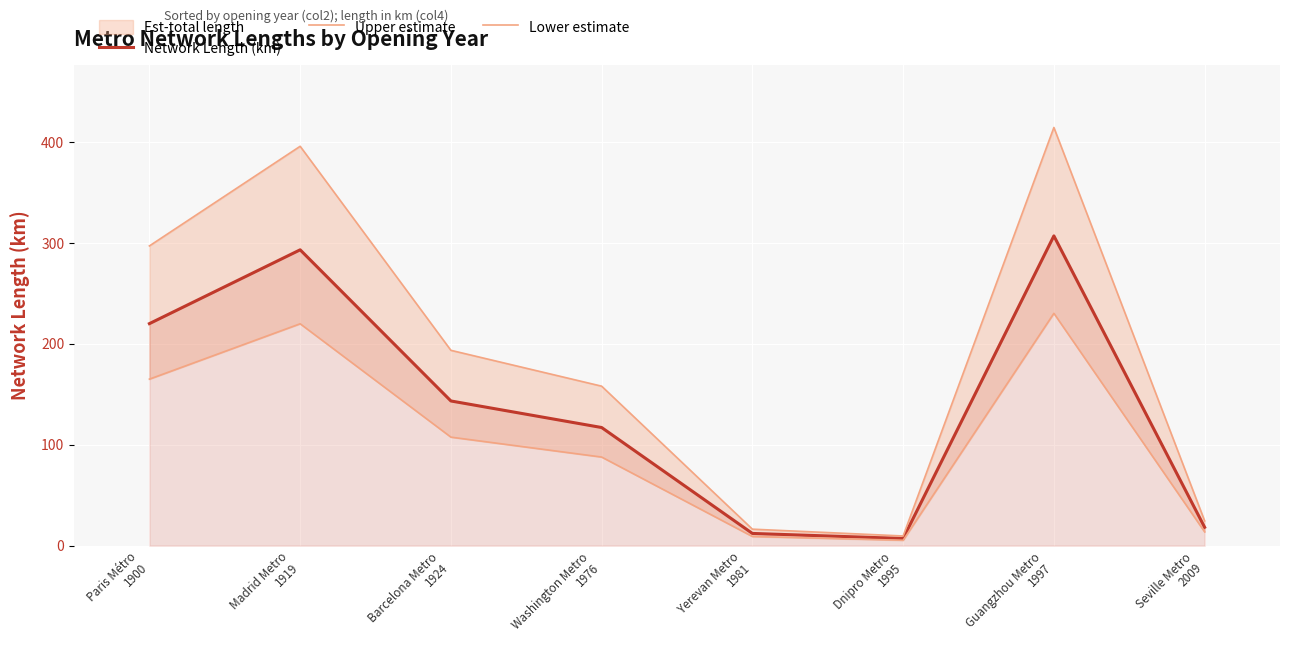

Rank the series by their maximum value, from highest to lowest.

Upper estimate, Network Length (km), Lower estimate